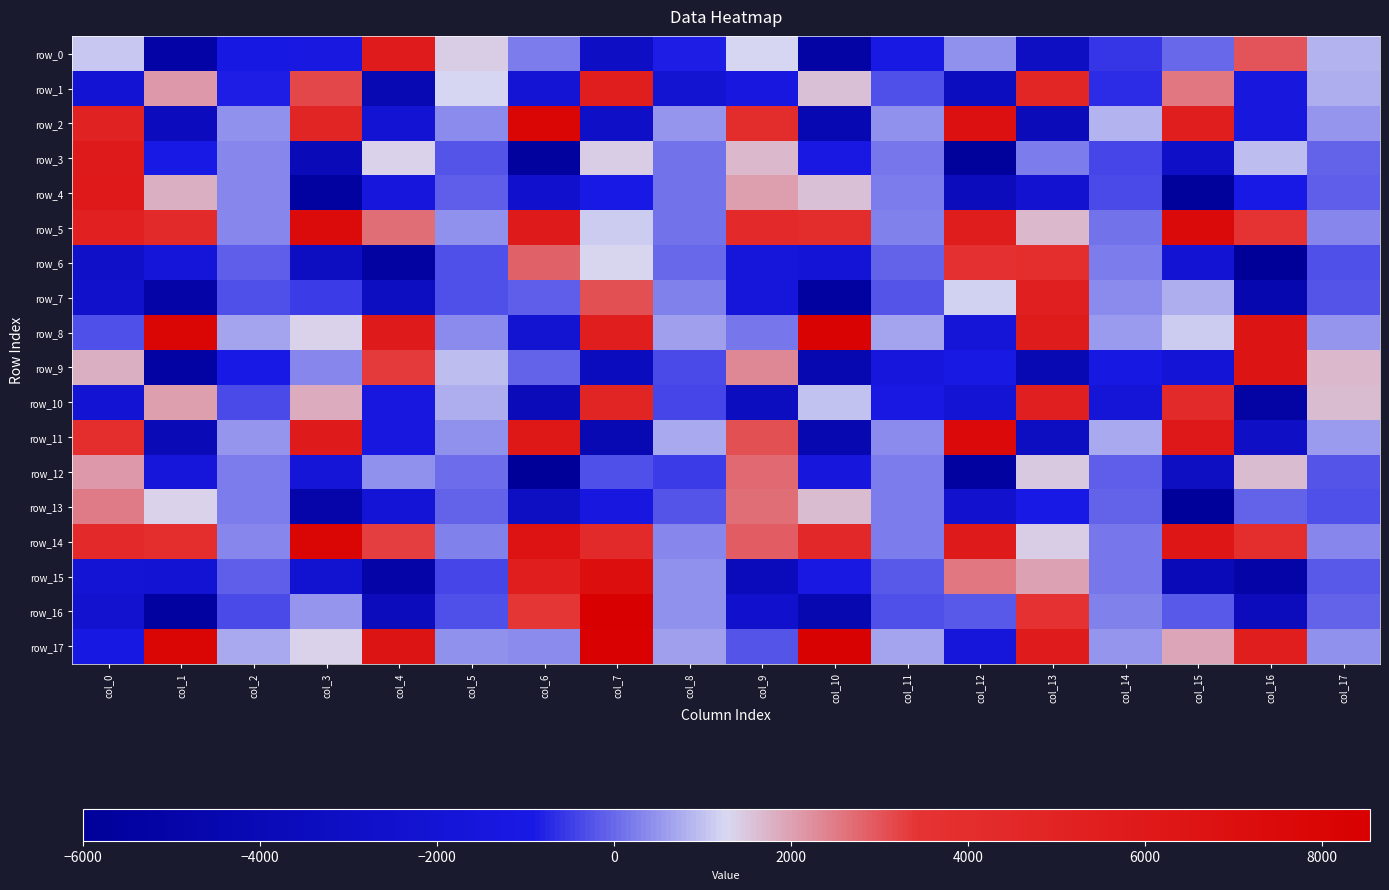

Which series has the largest total across all categories?

row_14